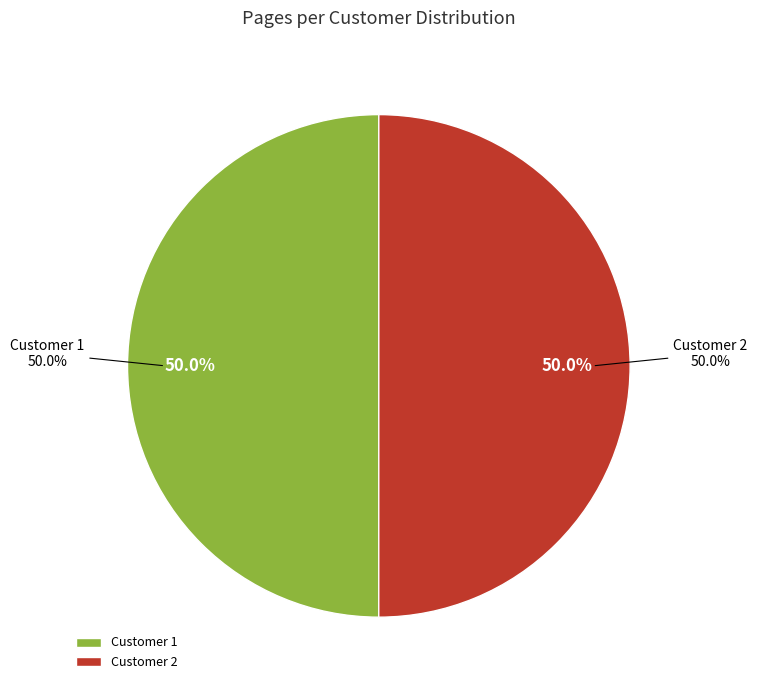

How much of the chart is everything except Customer 2?

50.0%